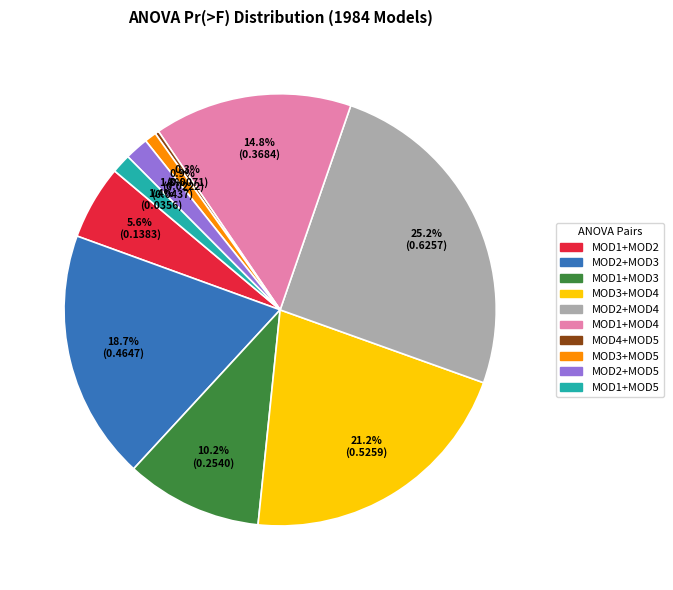

Which has a higher value, MOD1+MOD4 or MOD2+MOD4?

MOD2+MOD4